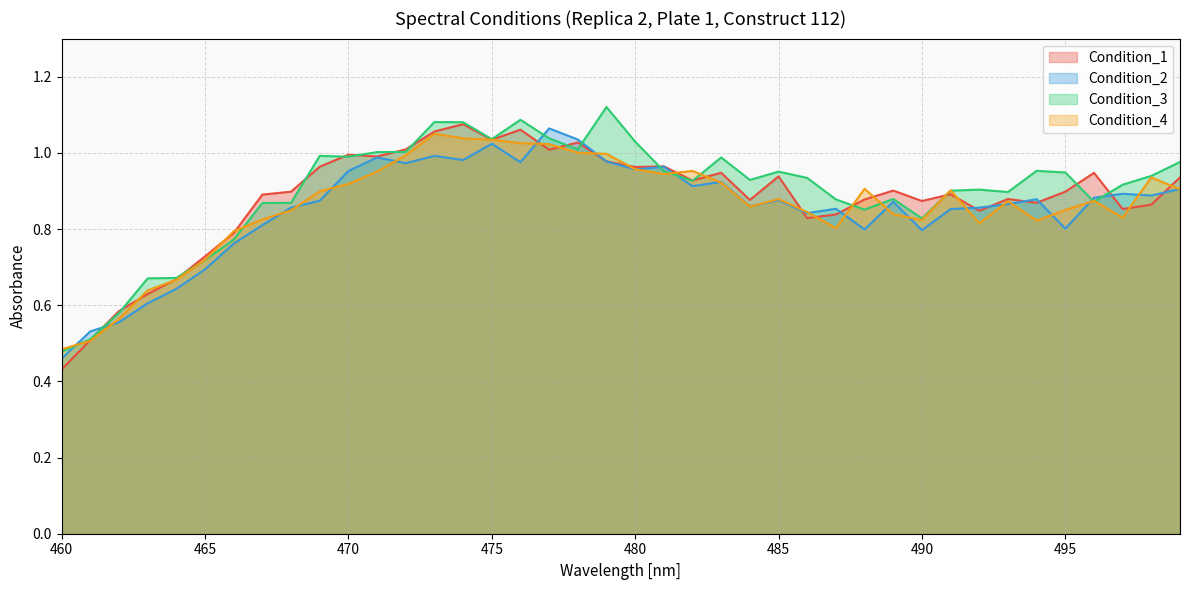

In Condition_1, how many points are higher than both neighbors (excluding endpoints)?

11